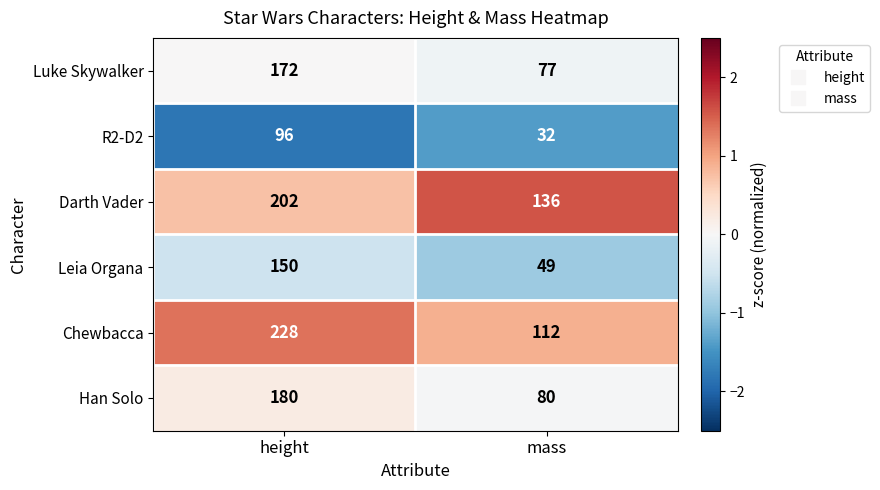

Which label corresponds to the largest value in the chart?

height